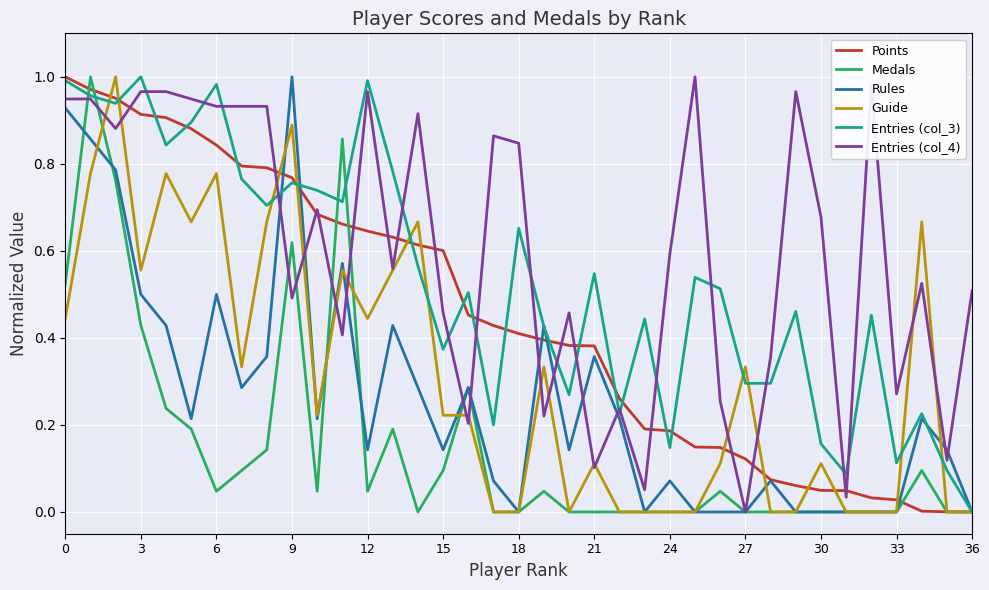

What are all the series names shown in the legend?

Points, Medals, Rules, Guide, Entries (col_3), Entries (col_4)